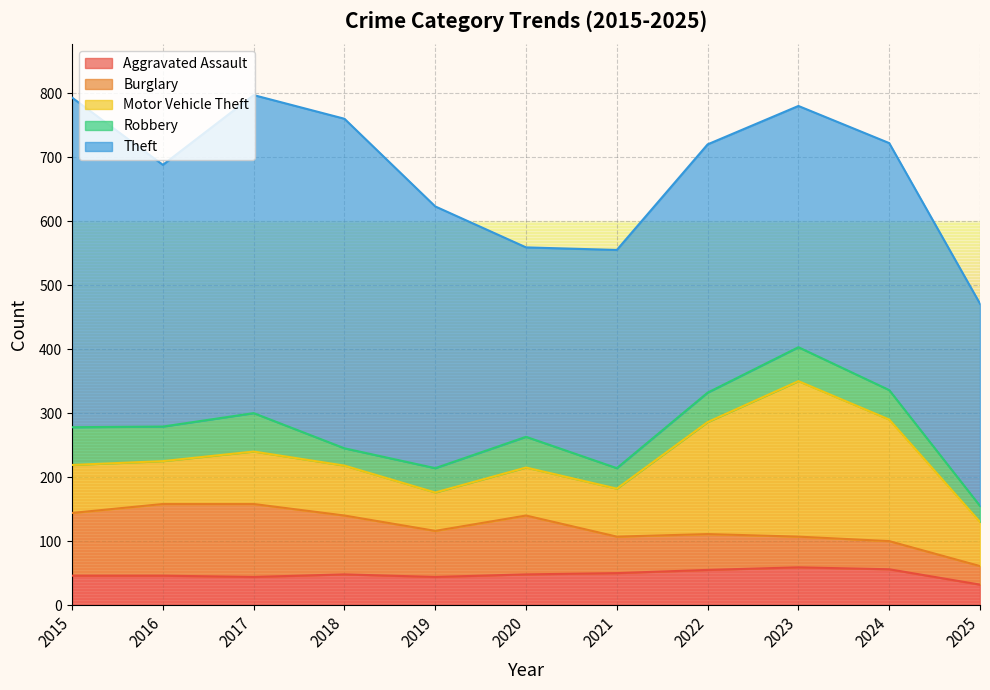

How many distinct data groups are displayed?

5